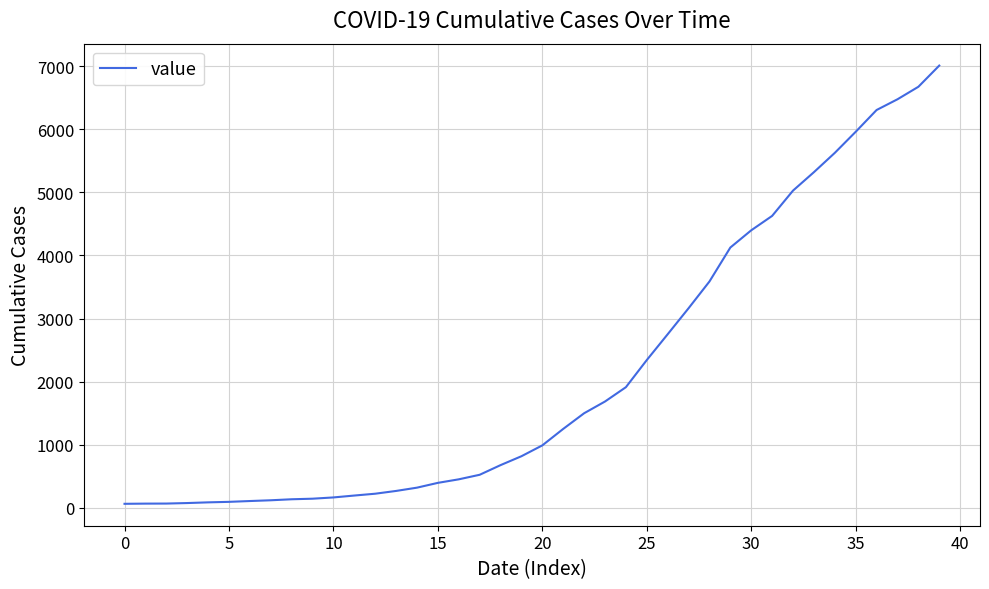

What is the difference between the maximum and minimum values?

6944